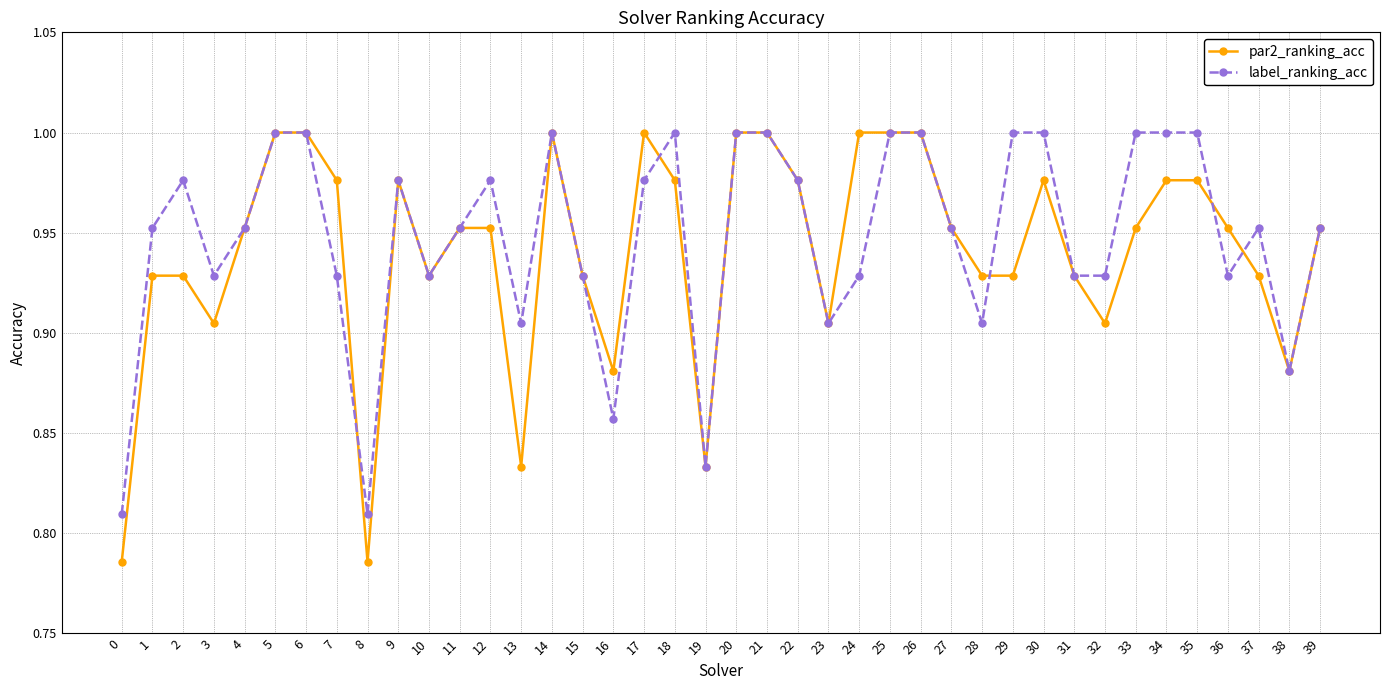

Rank the series at 1 from highest to lowest value.

label_ranking_acc, par2_ranking_acc